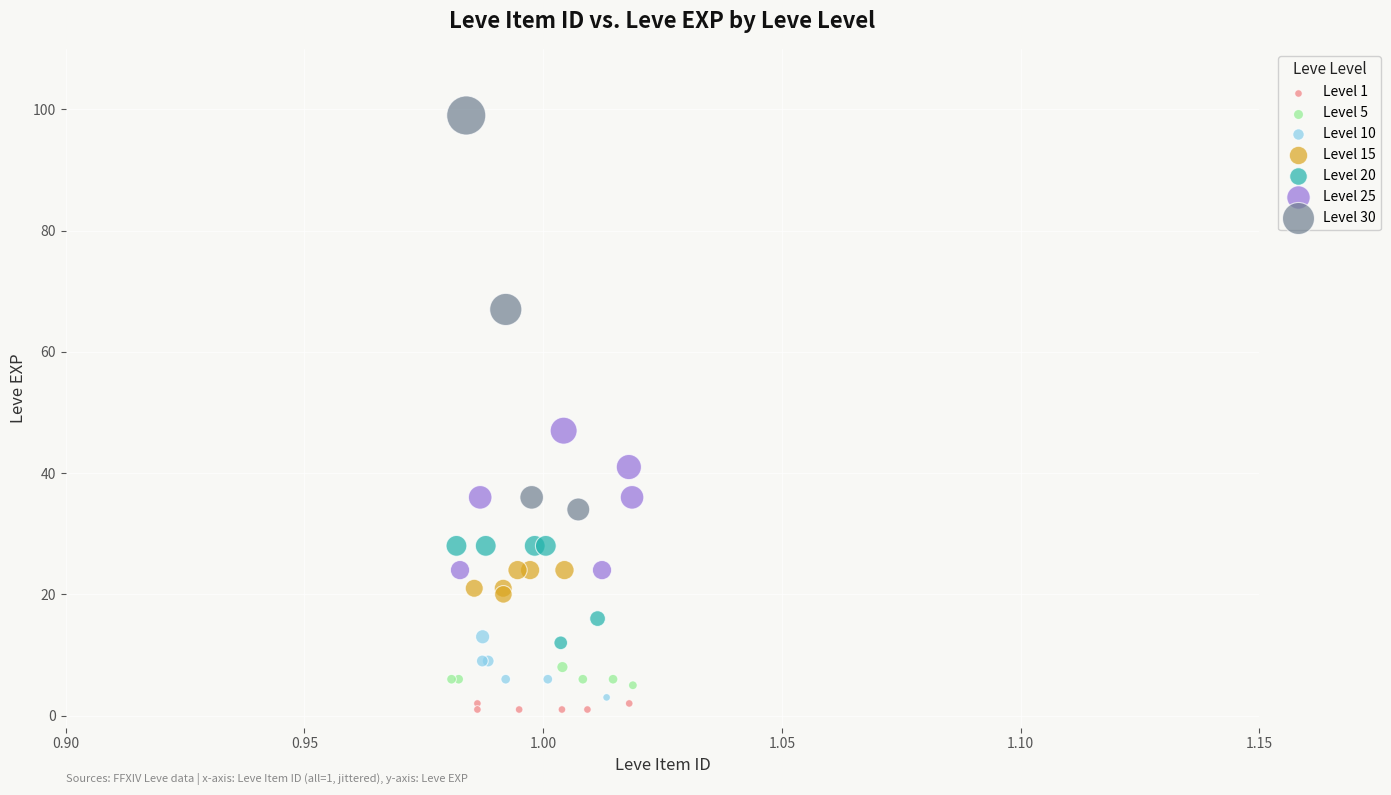

Which series has the largest Y range (max minus min)?

Level 30